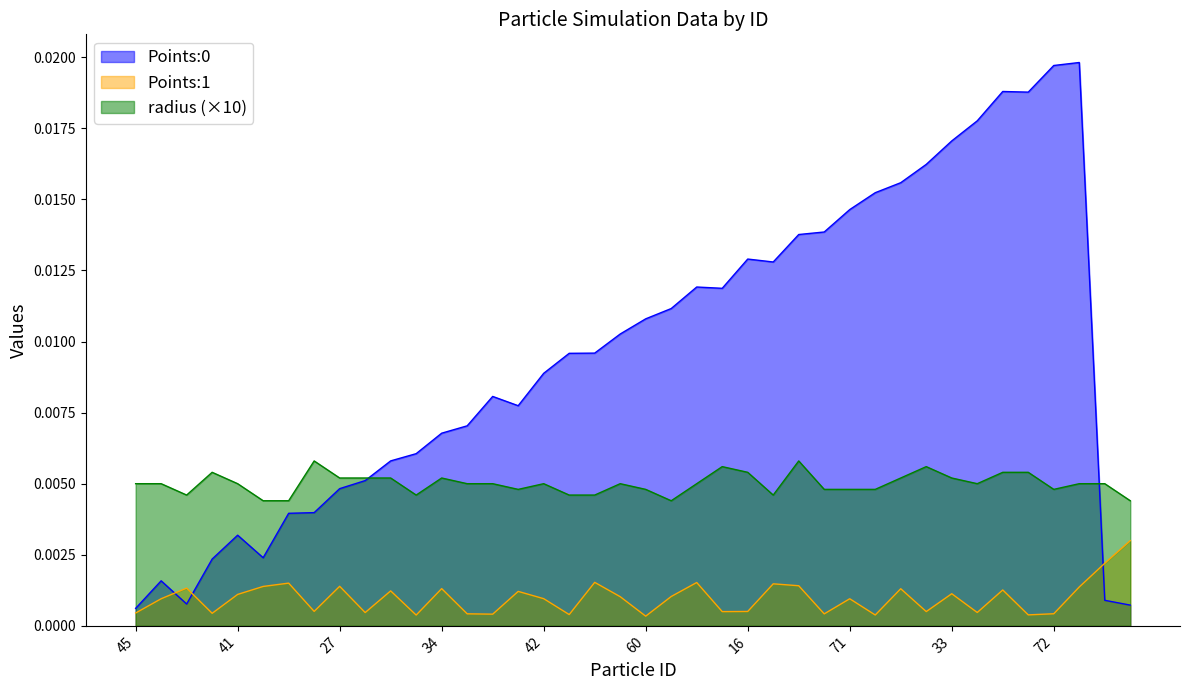

Is the value of Points:1 at 60 greater than the value of Points:0 at 27?

No